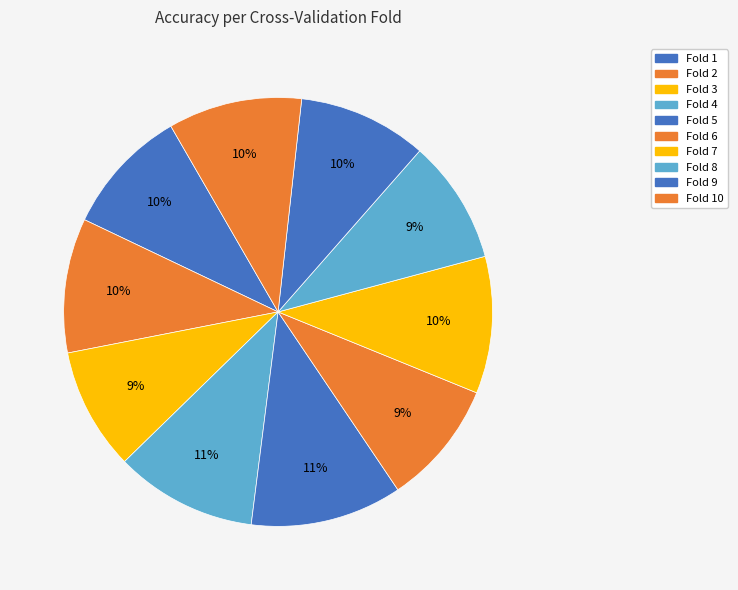

Count the number of slices in the pie.

10